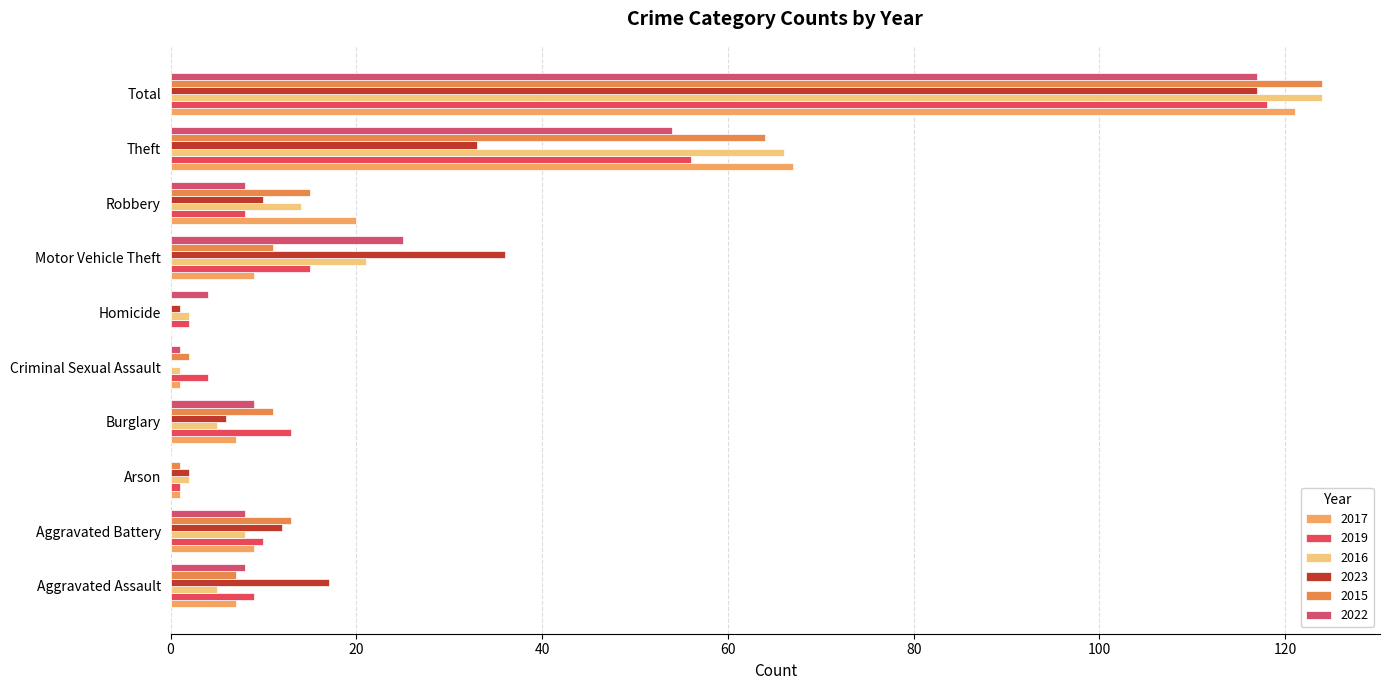

What is the value of the 2022 bar at the 5th from the left?

1